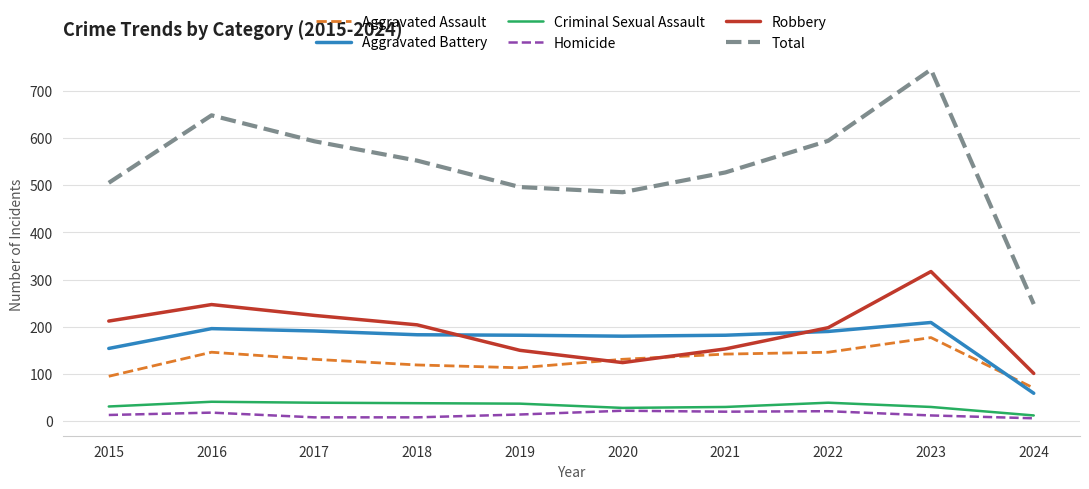

Which series has the largest range (max minus min)?

Total